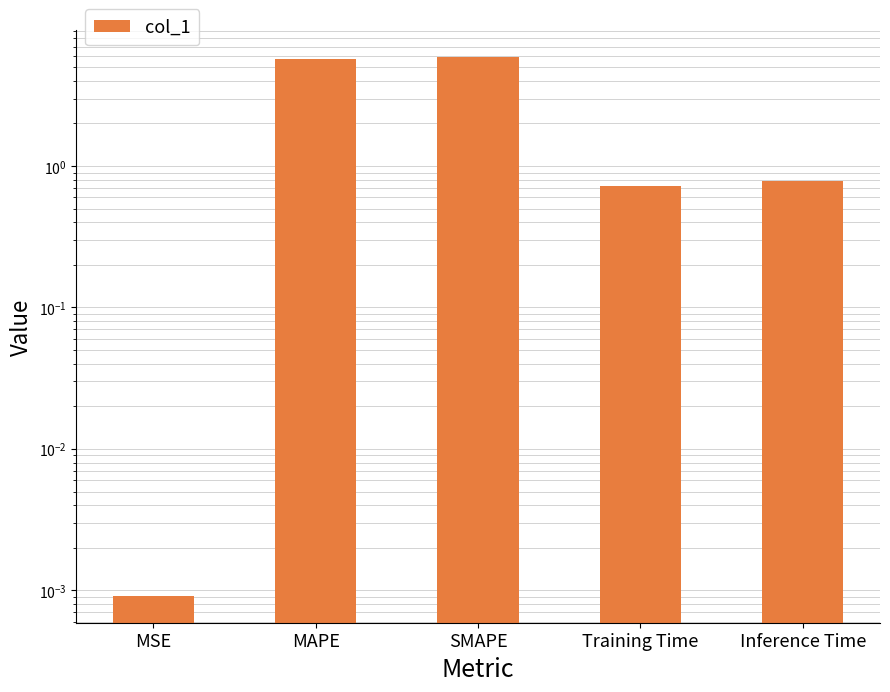

Is it true that the value at MSE is 0.0?

True